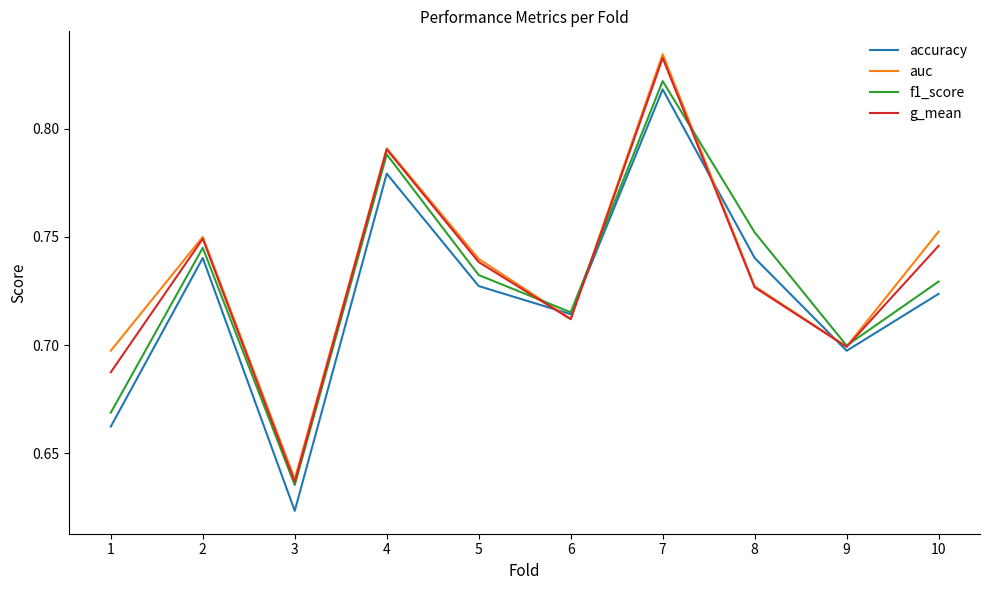

Between 4 and 9, which series saw the biggest shift?

auc